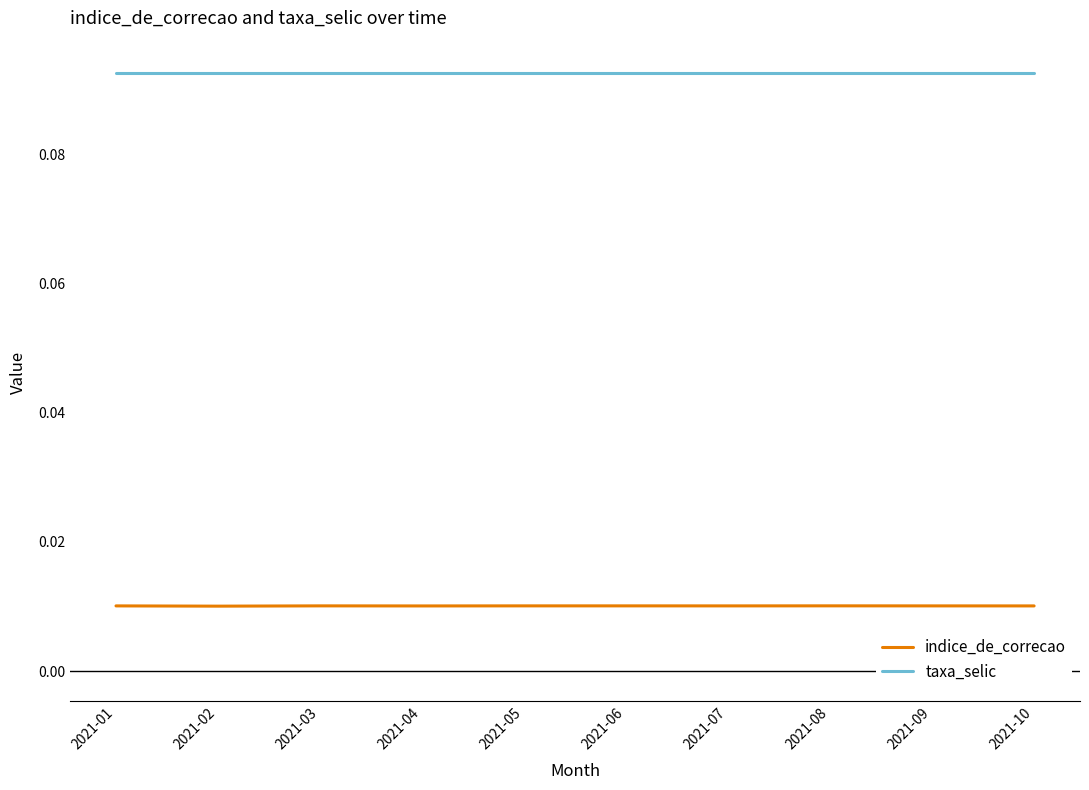

List the series in order of their peak value, lowest first.

indice_de_correcao, taxa_selic